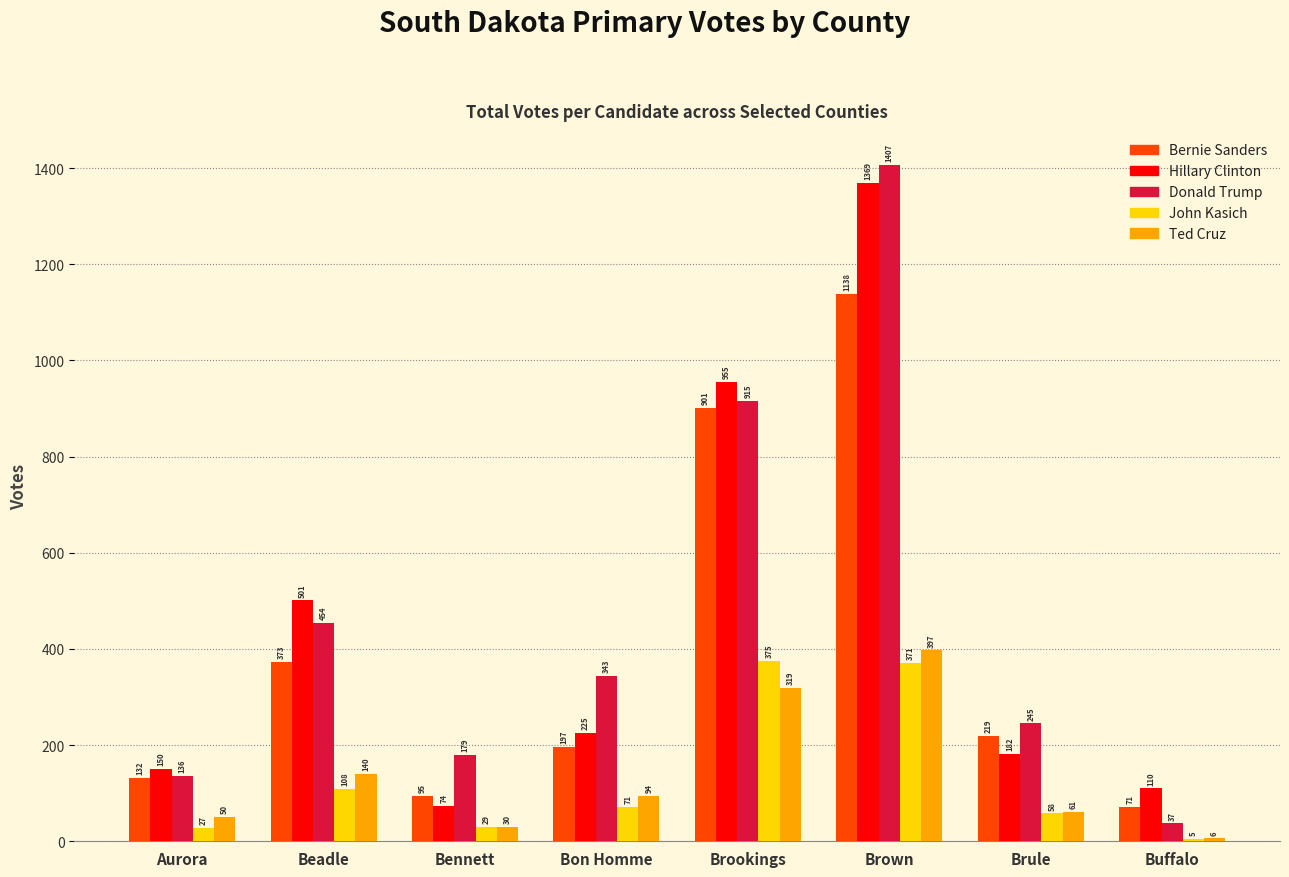

Does the chart contain stacked bars?

No